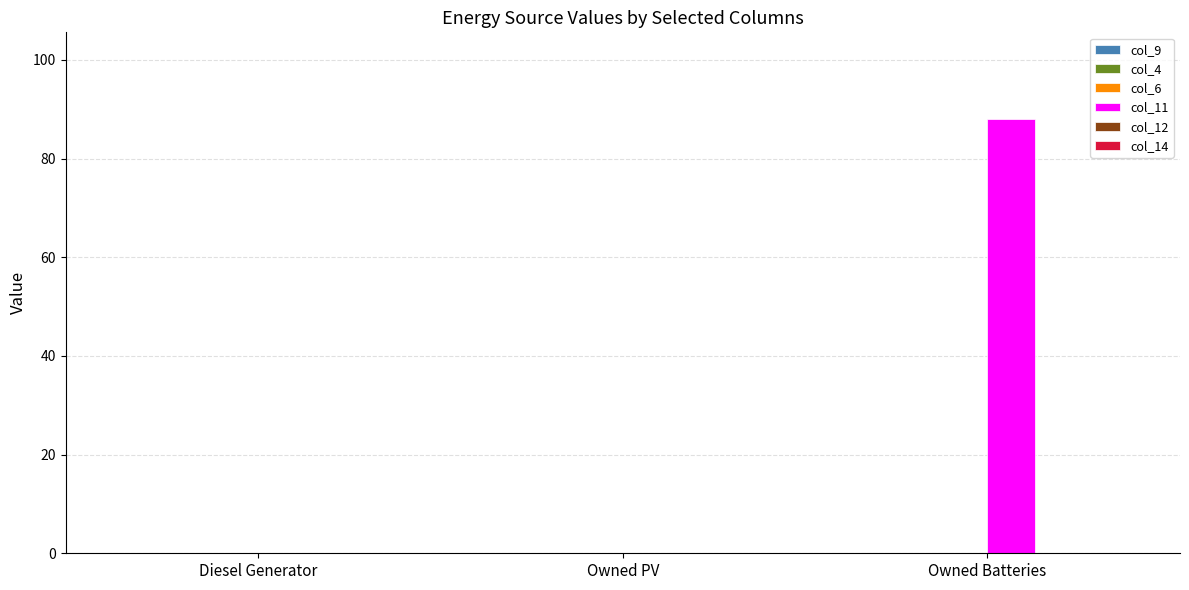

What is the maximum value shown in the chart?

88